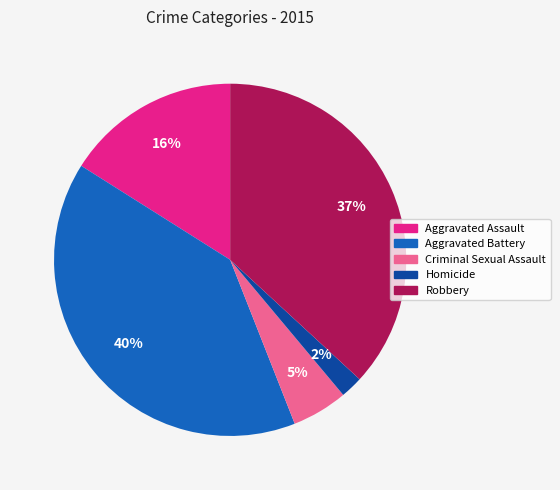

The Aggravated Assault slice represents 8% of the pie. True or false?

False